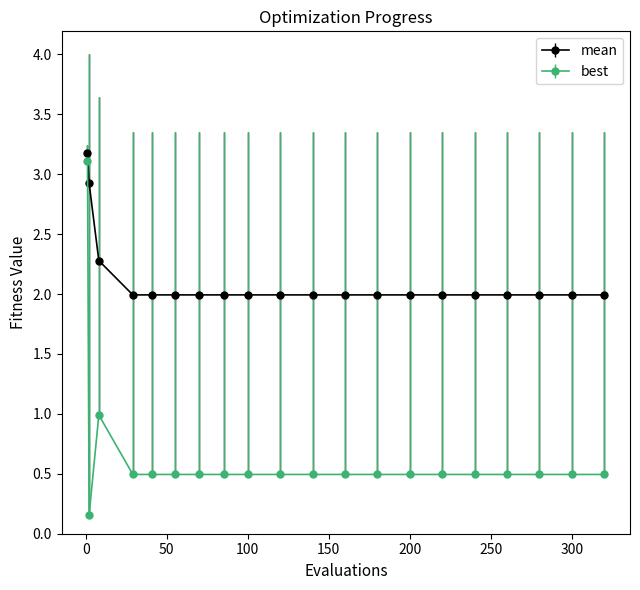

What is the value of the best point at the 12th from the left?

0.5